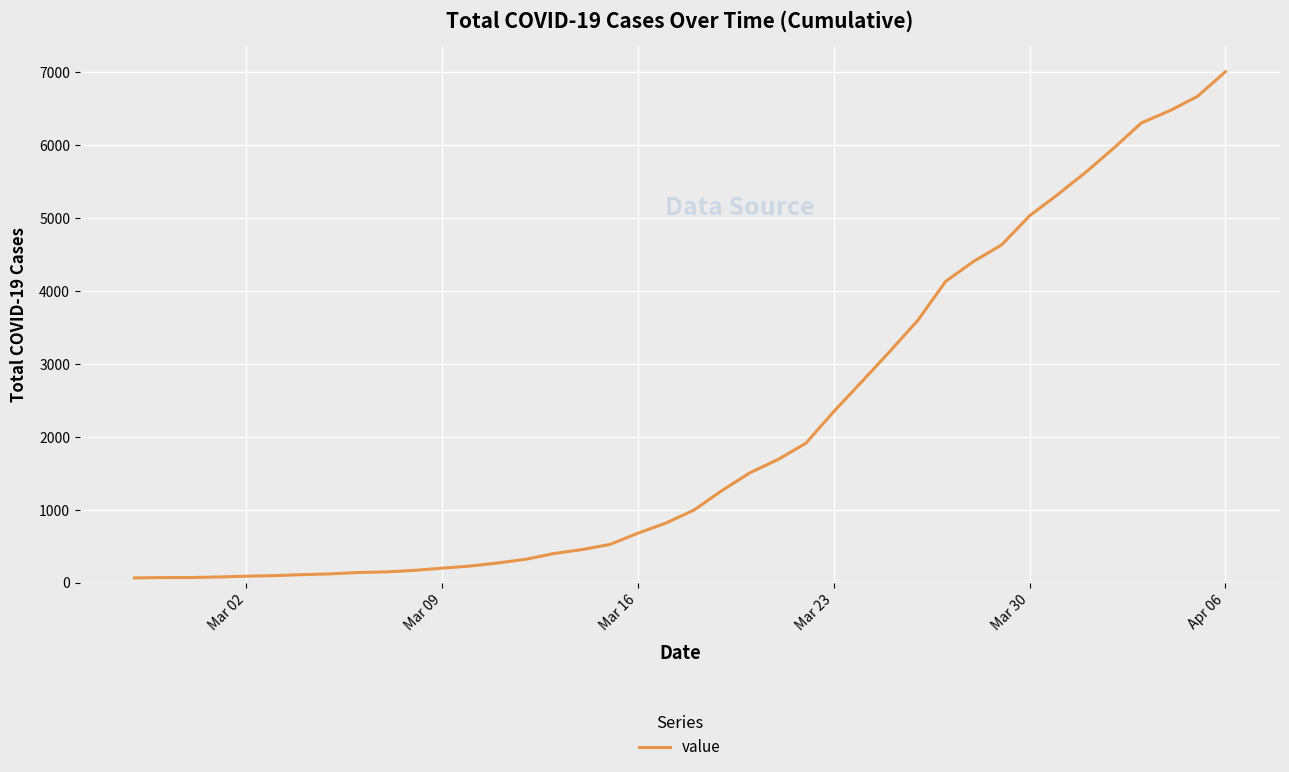

What is the difference between the maximum and minimum values?

6940